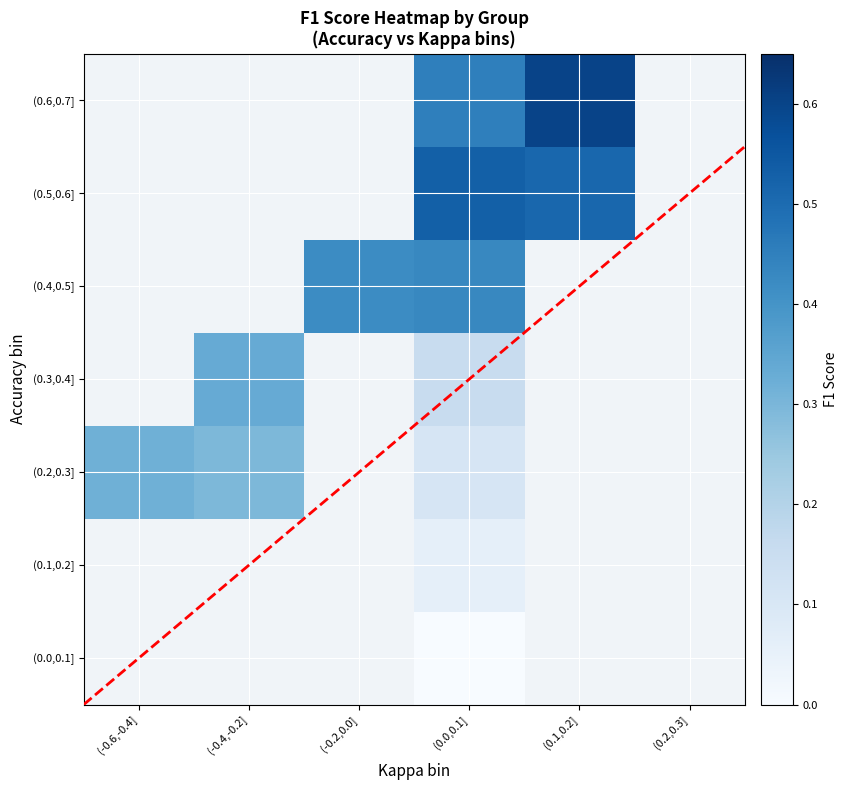

Which category has the lowest value across all series?

(0.0,0.1]